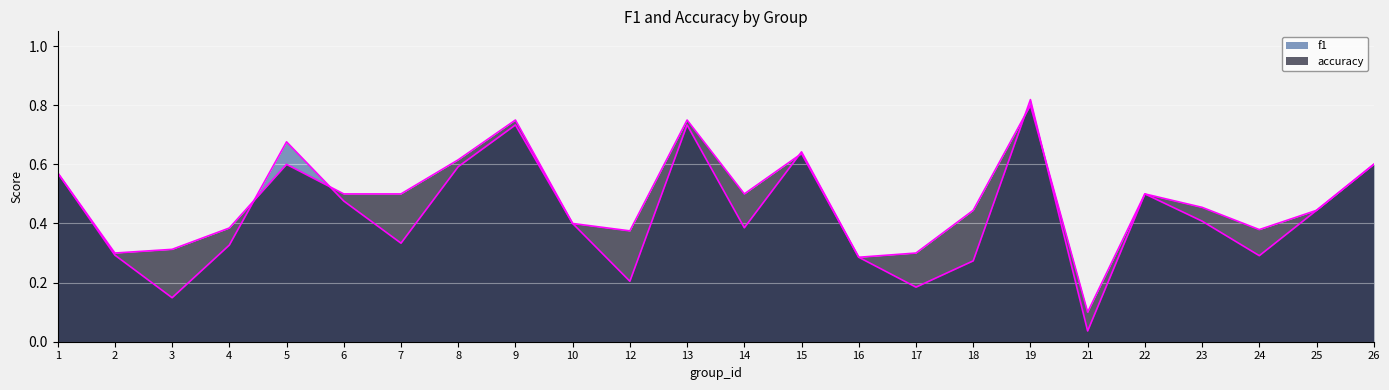

What is the difference between the maximum and minimum values in the accuracy series?

0.7